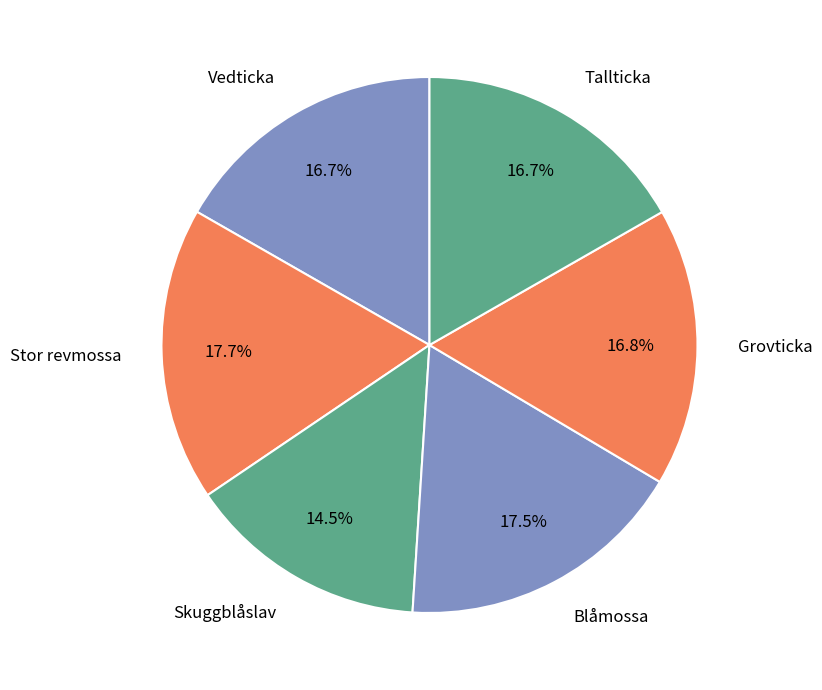

Is the sum of Blåmossa and Stor revmossa greater than half?

No